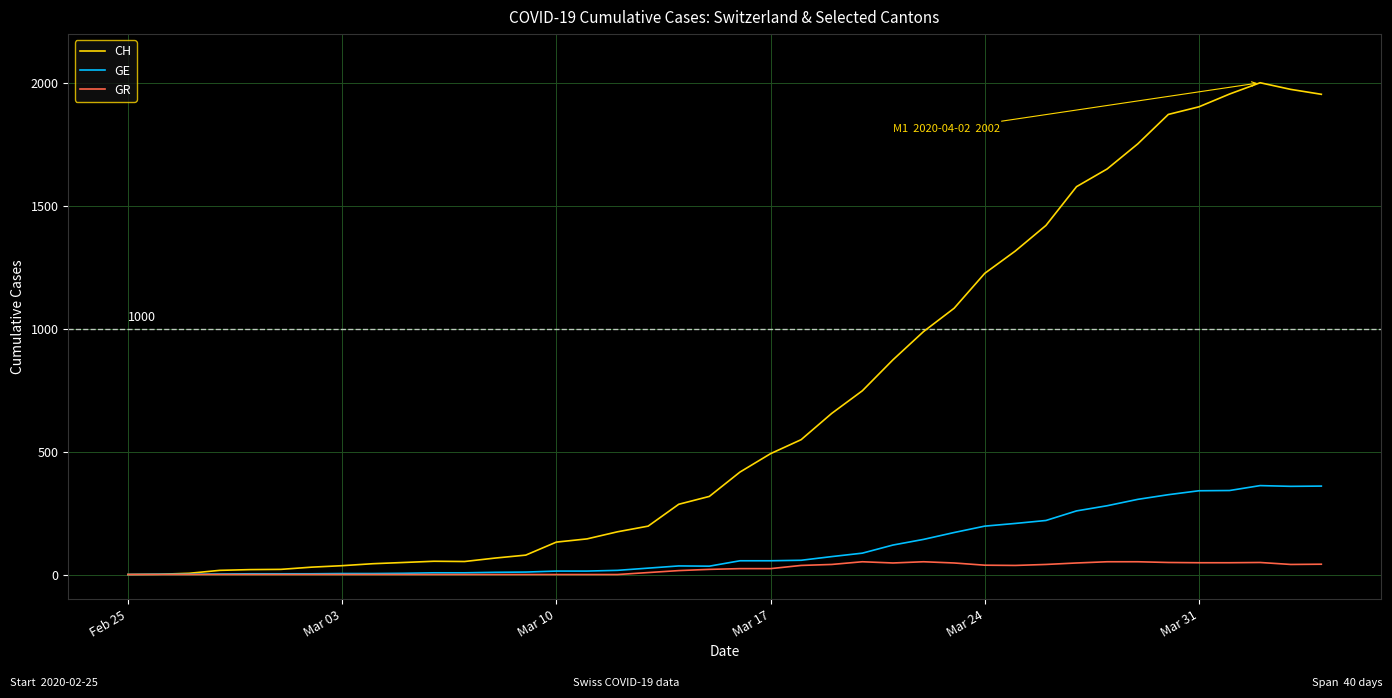

Which series has the largest total across all categories?

CH